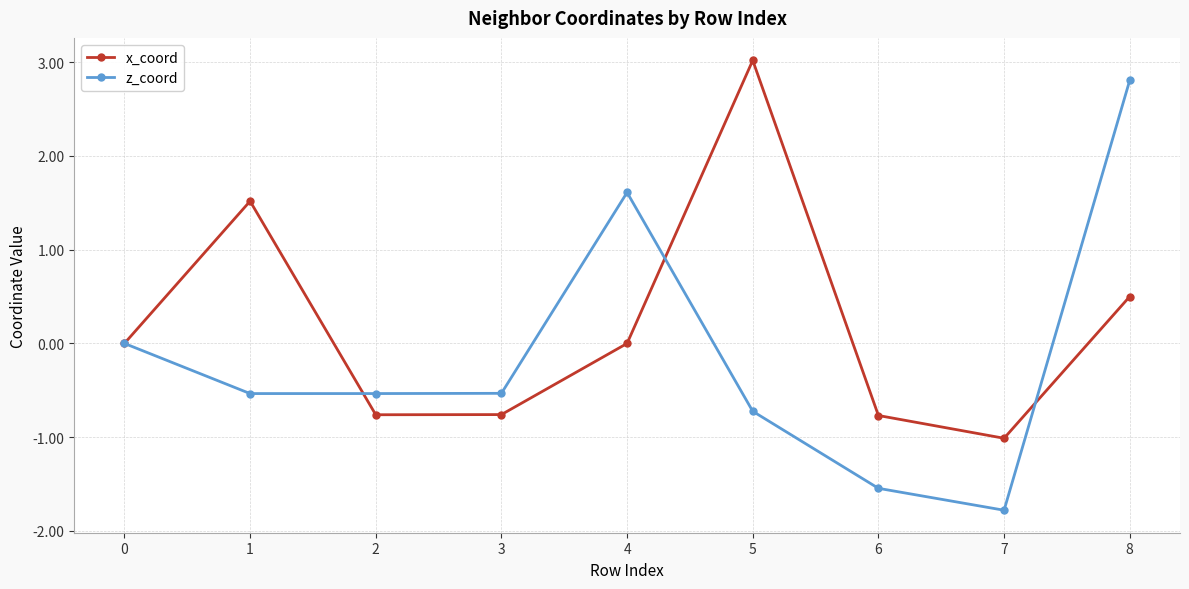

Count the number of data series in this chart.

2